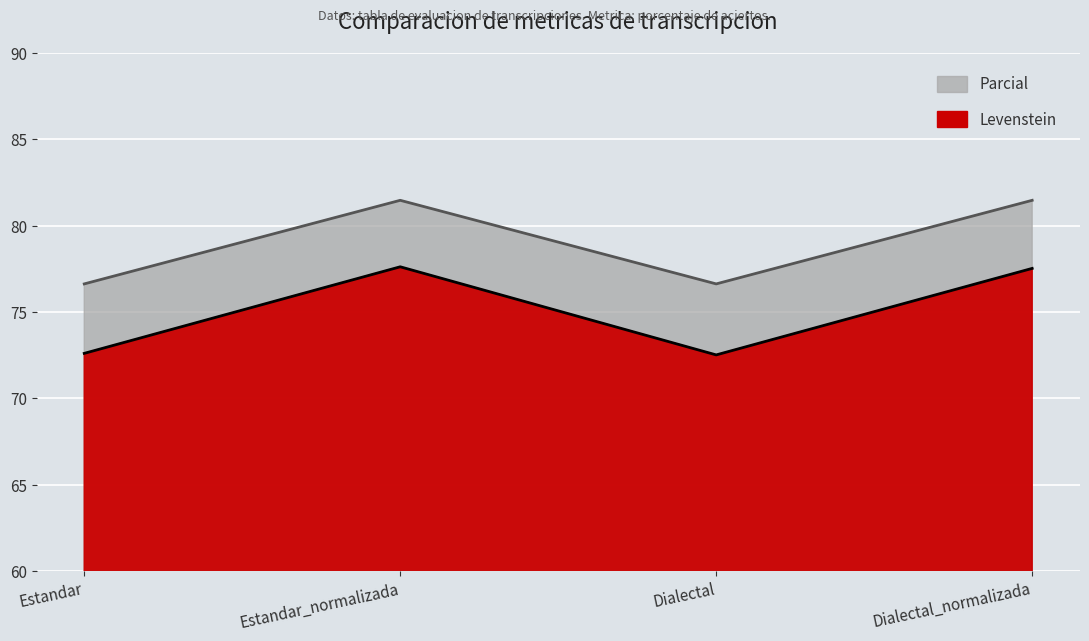

At which category is the sum across all series the highest?

Estandar_normalizada